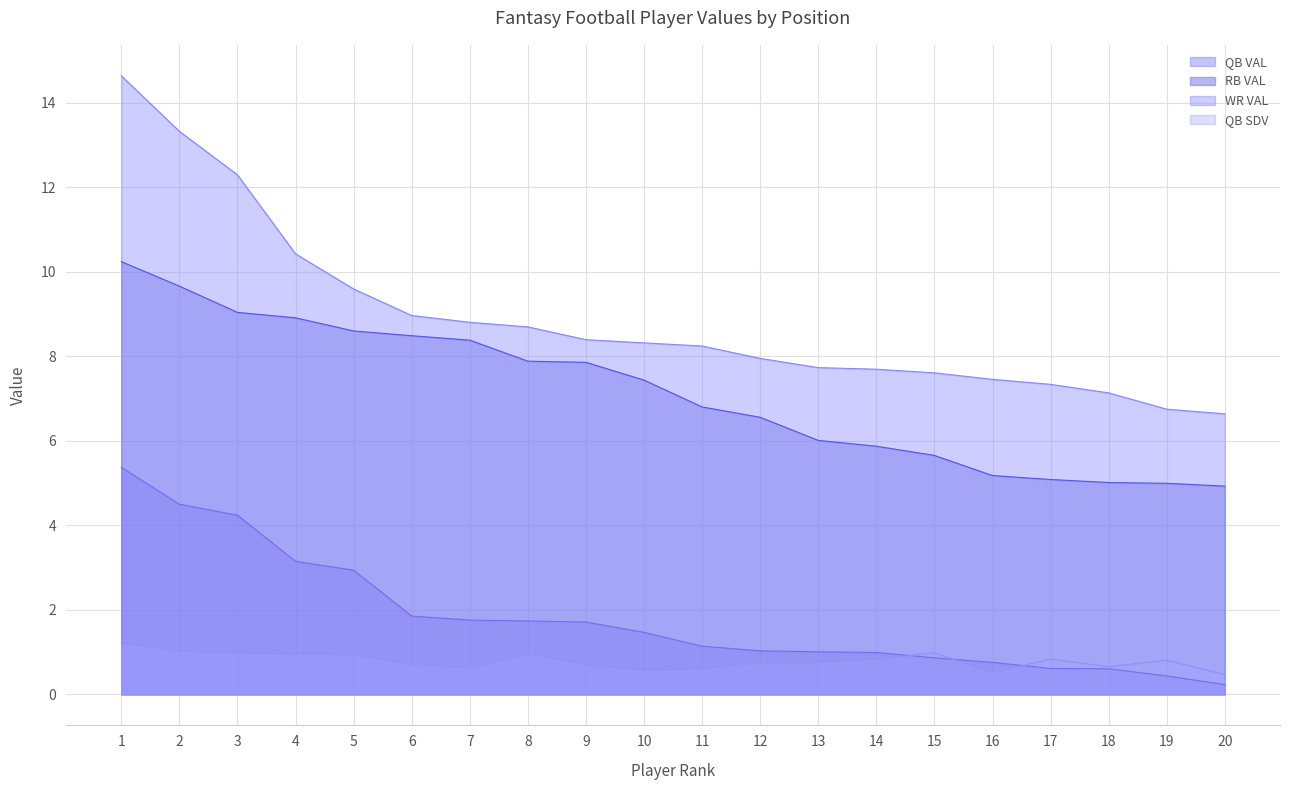

Which label corresponds to the largest value in the chart?

1